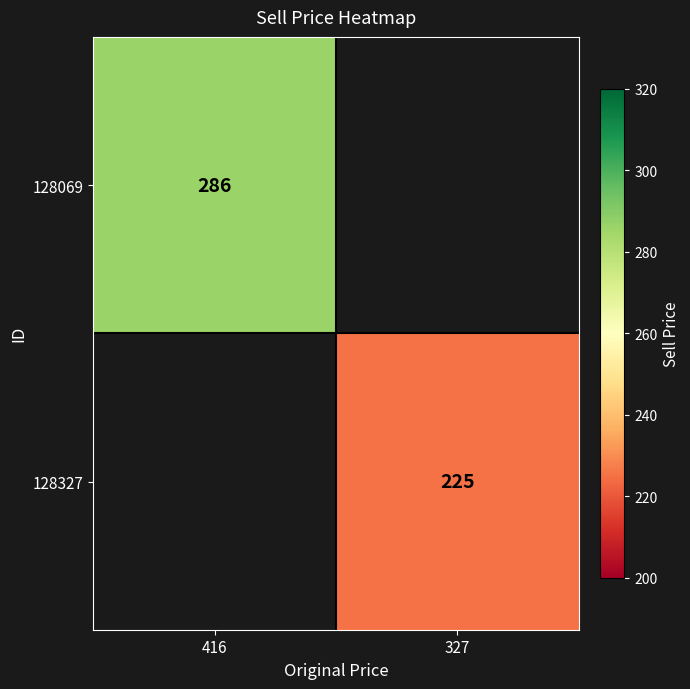

Is the value of 128327 at 327 greater than the value of 128069 at 416?

No